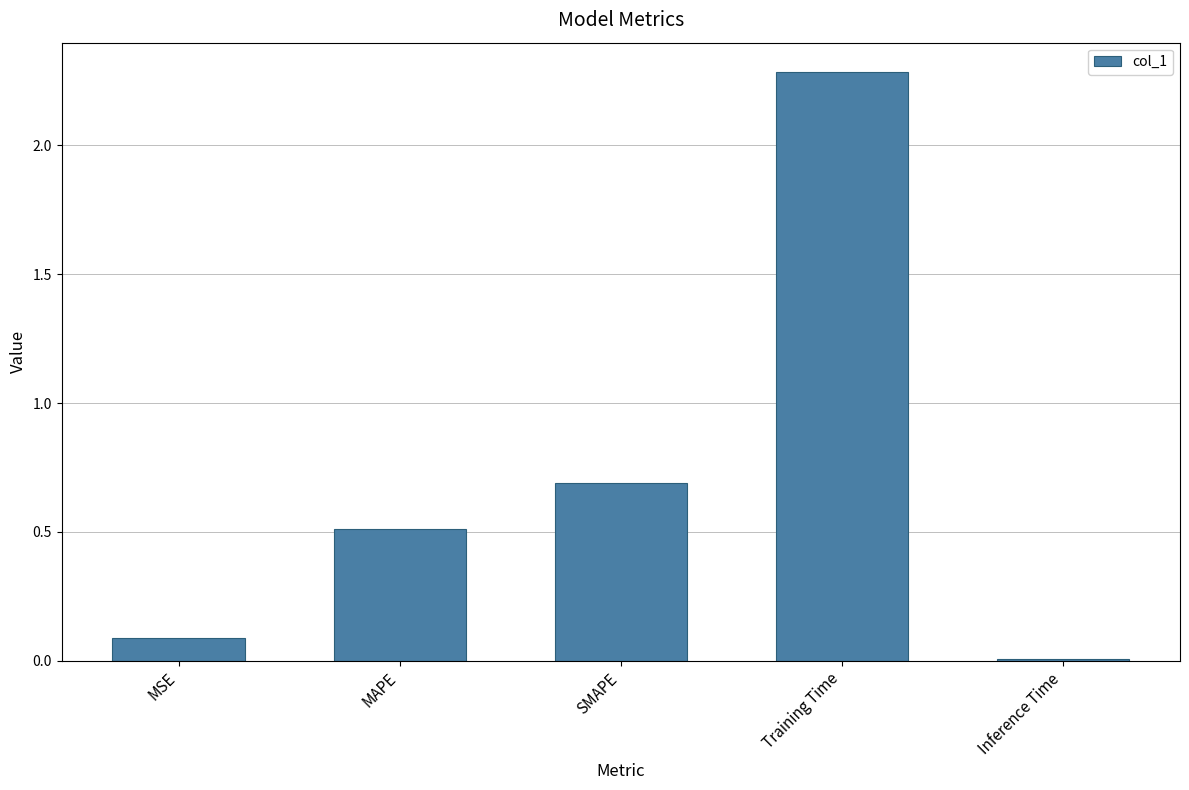

What is the label of the 5th bar from the left?

Inference Time